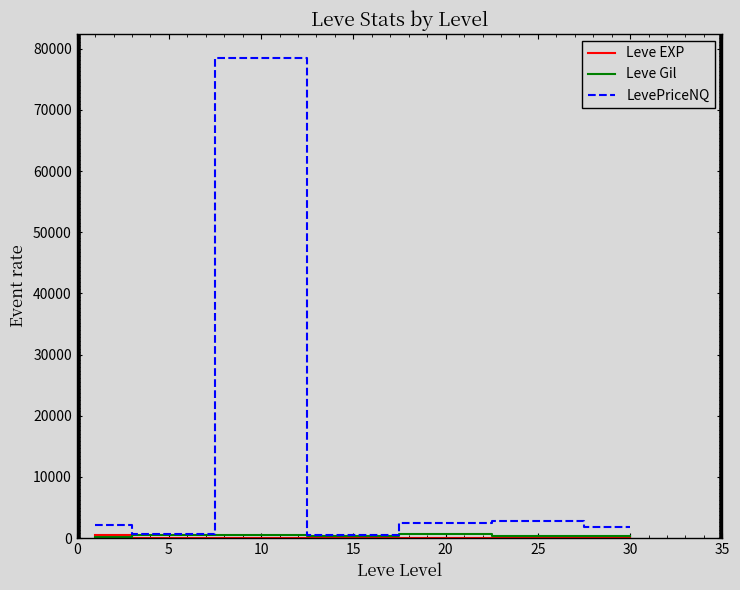

Which series has the widest spread of values?

LevePriceNQ